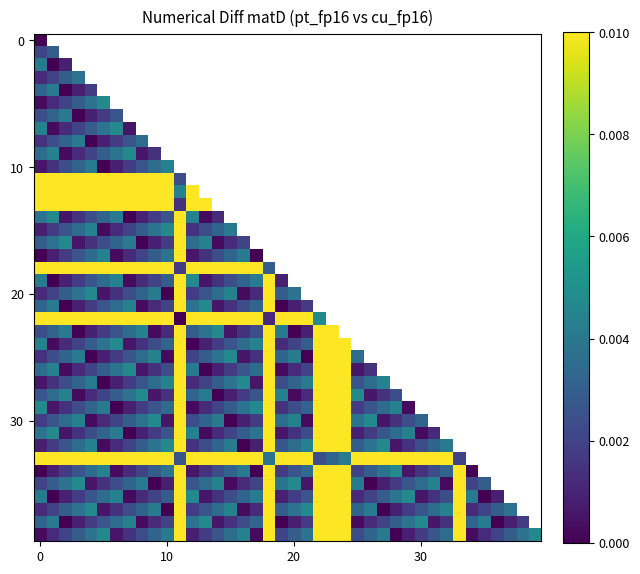

Count the number of data series in this chart.

40